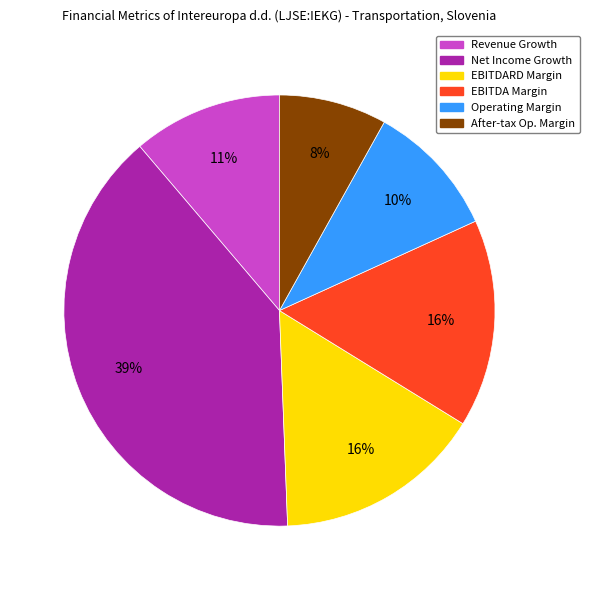

Does any single category account for the majority?

No